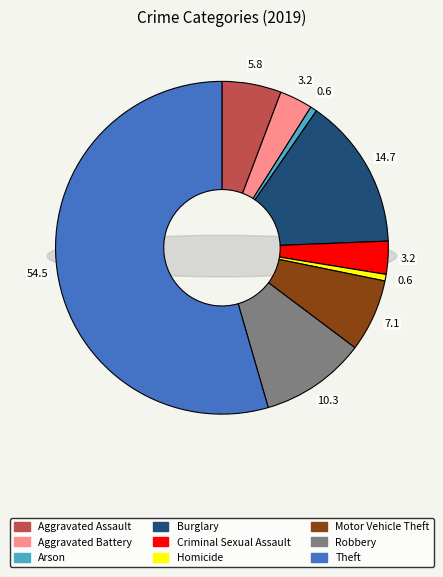

Approximately how many times larger is the value at Motor Vehicle Theft compared to Aggravated Assault?

1.2